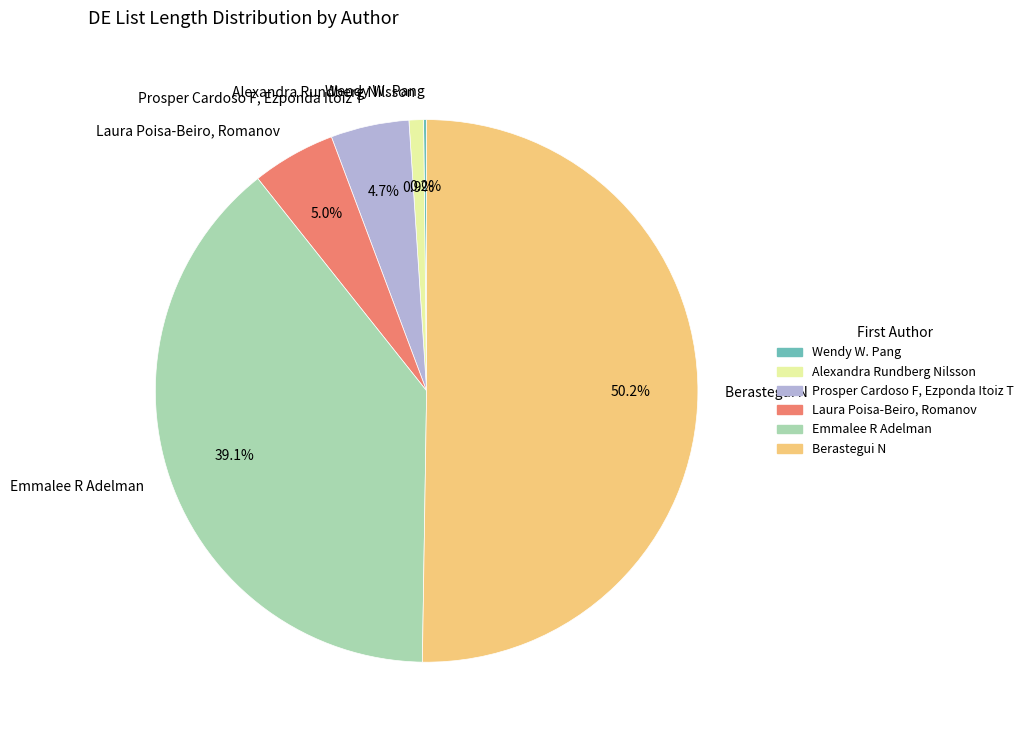

To the nearest percent, what is the combined percentage of Laura Poisa-Beiro, Romanov and Emmalee R Adelman?

44%